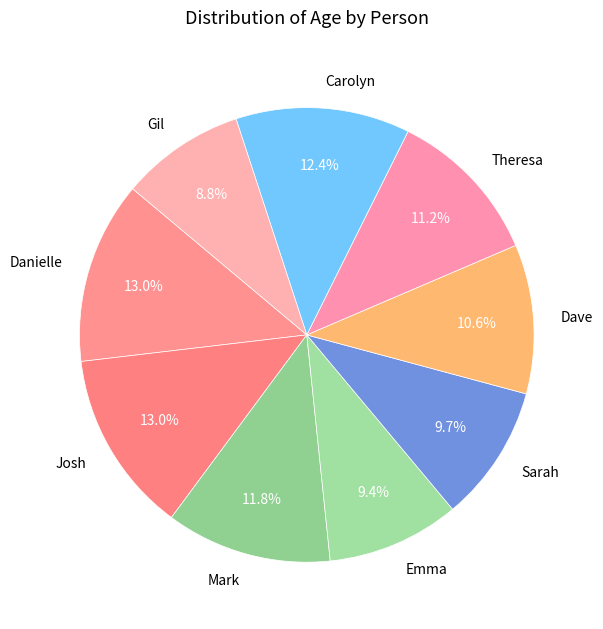

Which has a higher value, Theresa or Dave?

Theresa